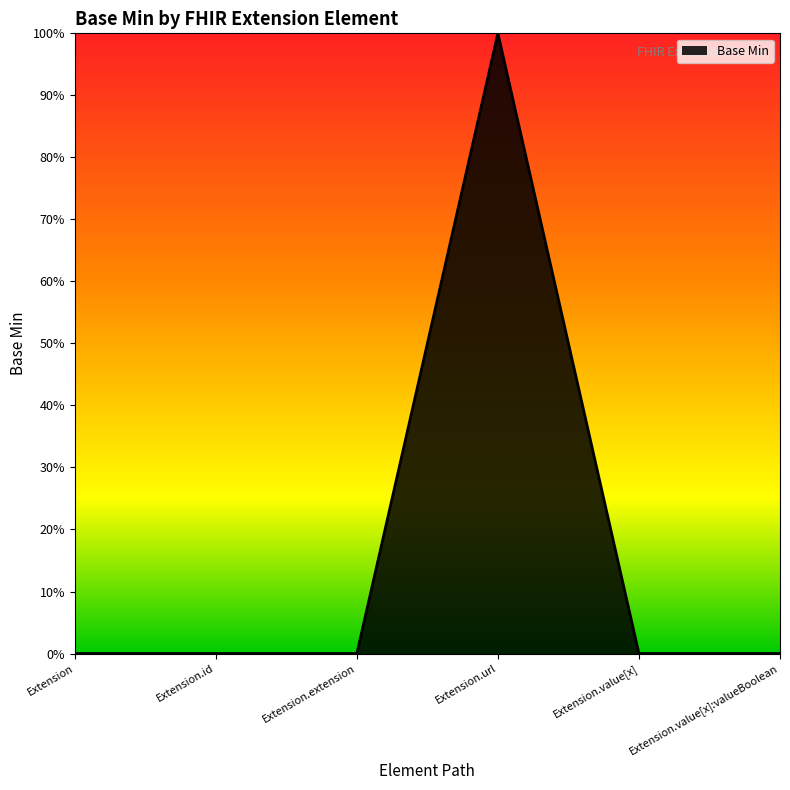

At which category does the chart reach its peak across all series?

Extension.url